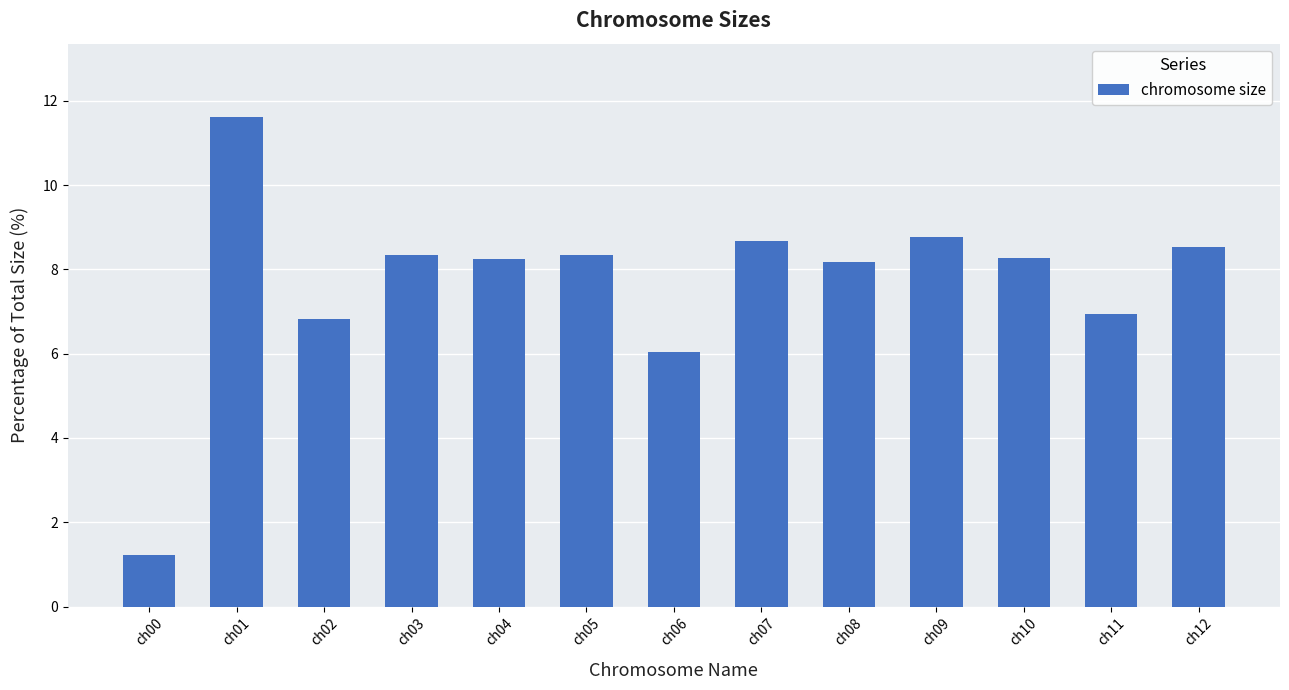

Which category has the lowest value across all series?

ch00